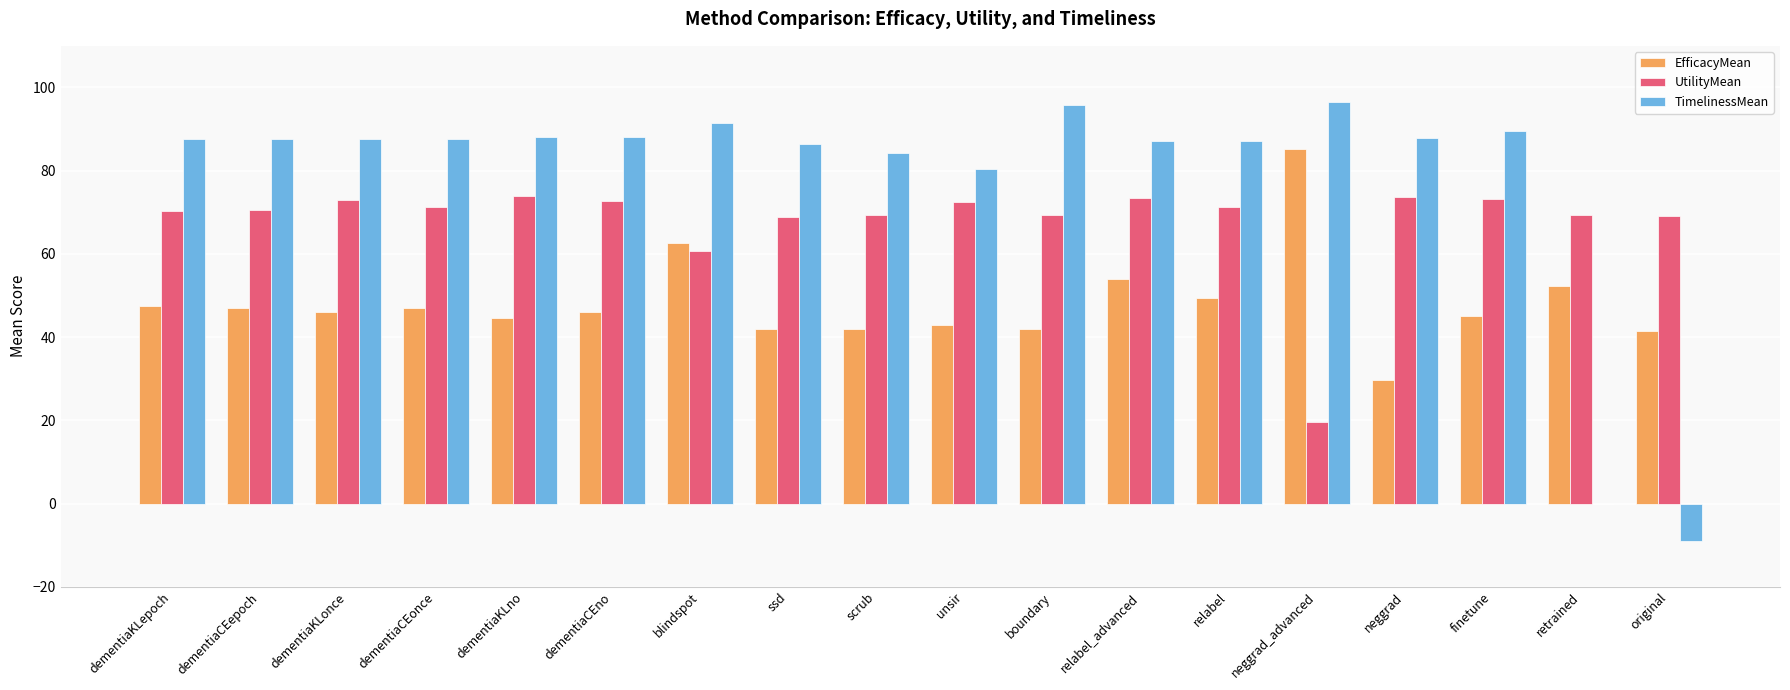

Which series changed the most between finetune and retrained?

TimelinessMean